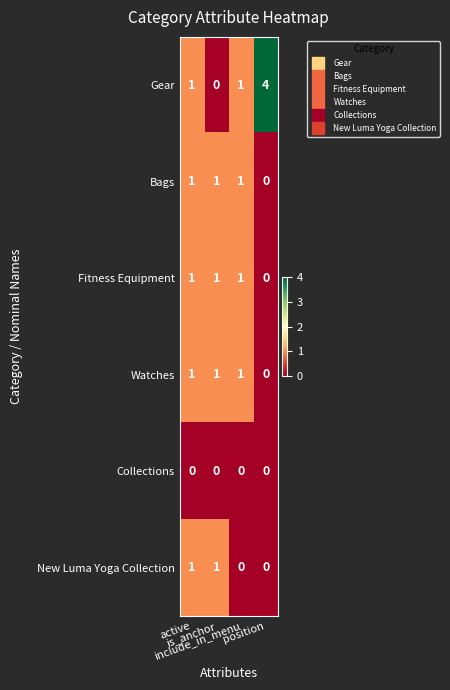

Which series has the largest total across all categories?

Gear